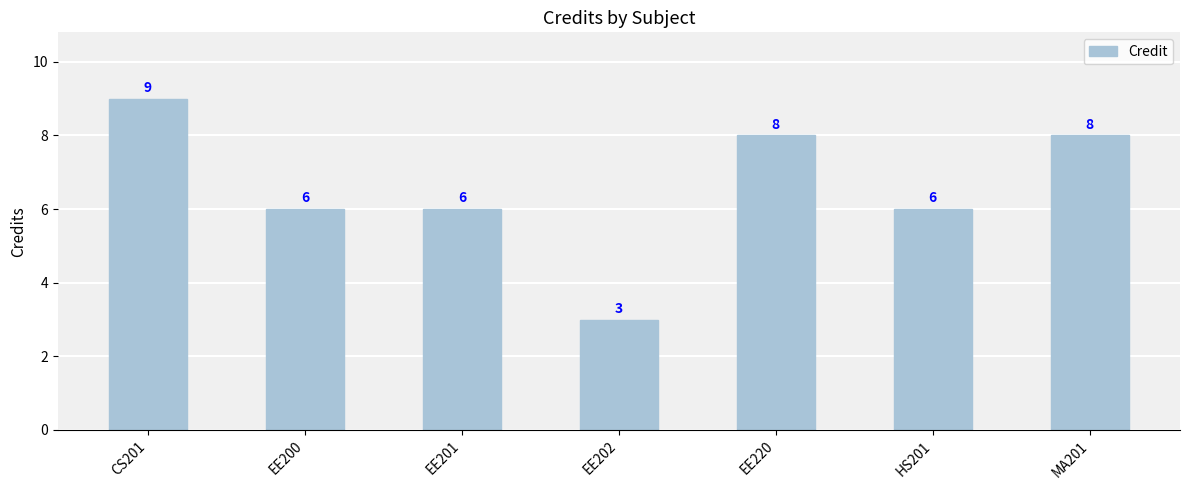

What is the value of the 7th bar from the left?

8